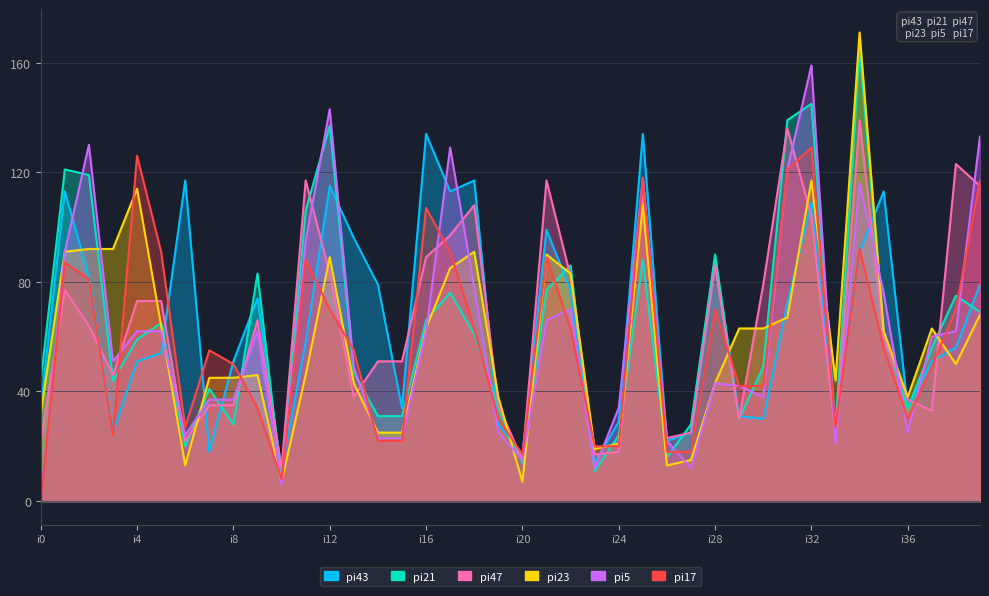

Where is pi5 nearest to the value 79?

i18